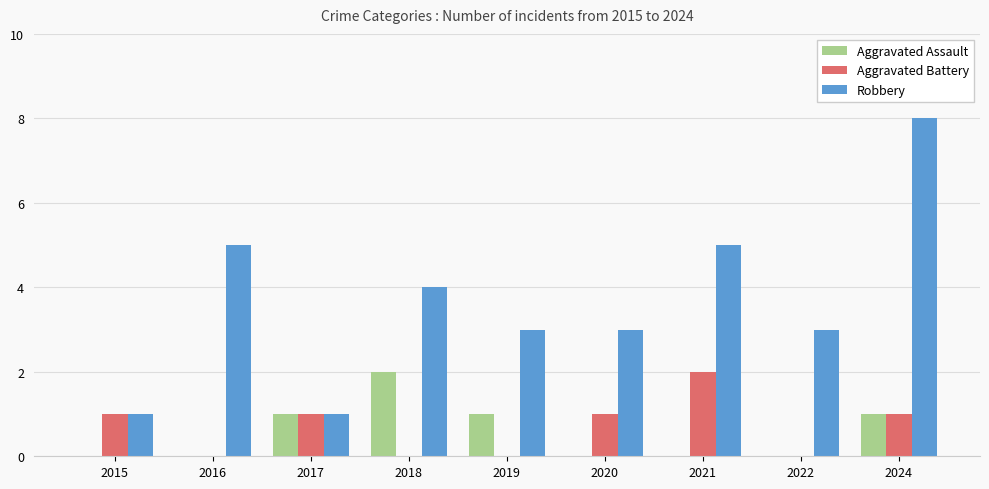

How many groups of bars are there?

9